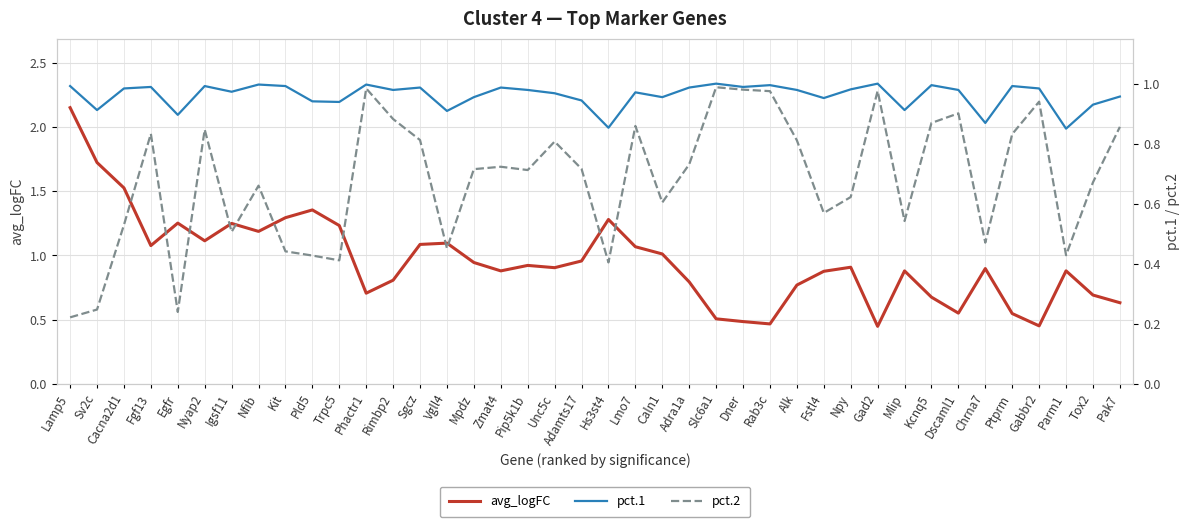

Is it true that avg_logFC equals 0.9 at Pip5k1b?

True